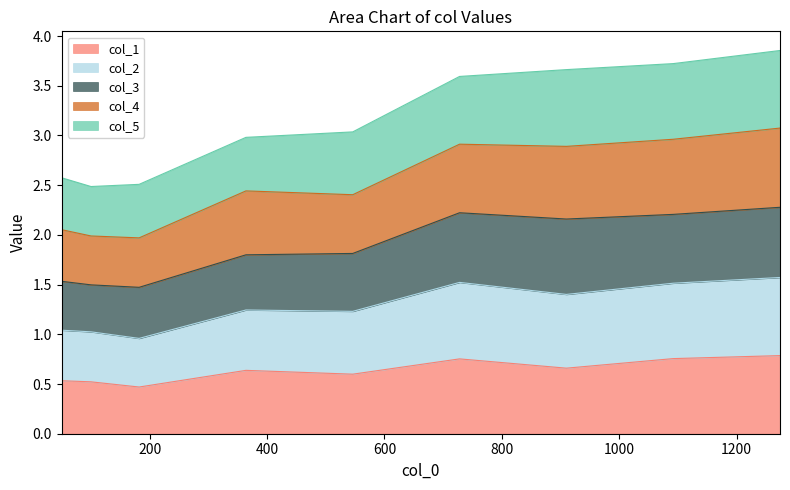

What is the lowest value of the col_1 series?

0.5